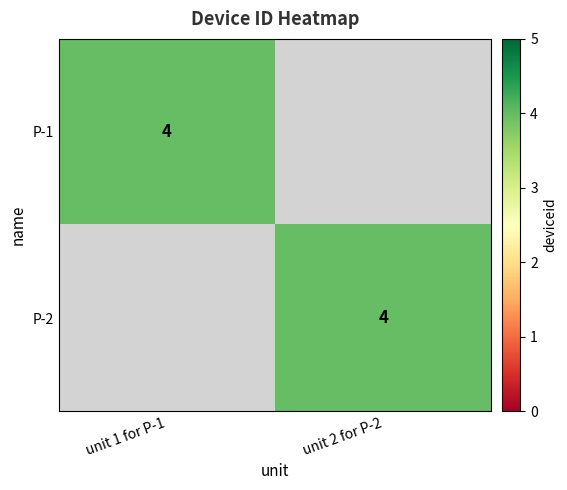

True or false: P-1 has a value of 5 at unit 1 for P-1.

False